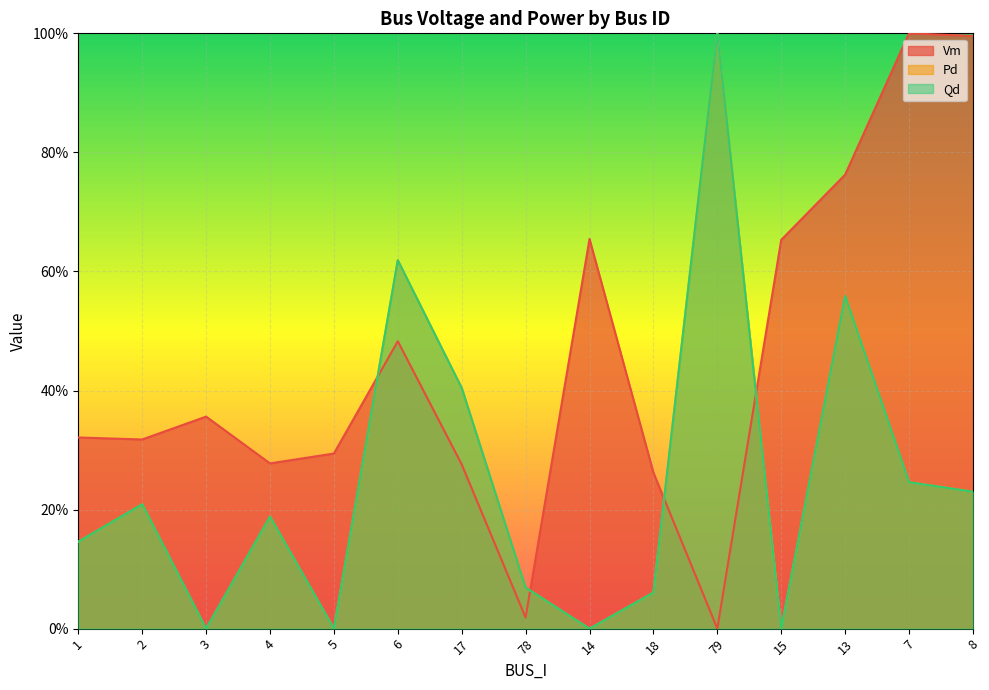

What is the difference between the maximum and minimum values in the Vm series?

1.0